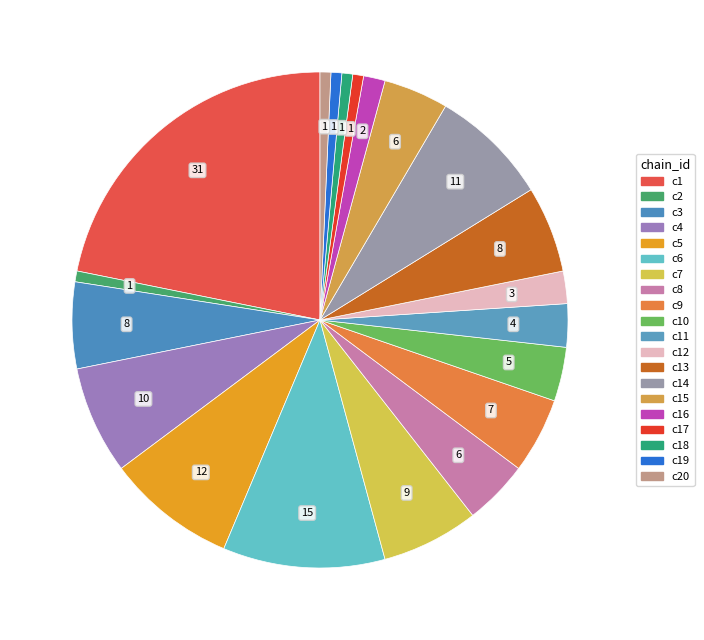

How many slices are in this pie chart?

20